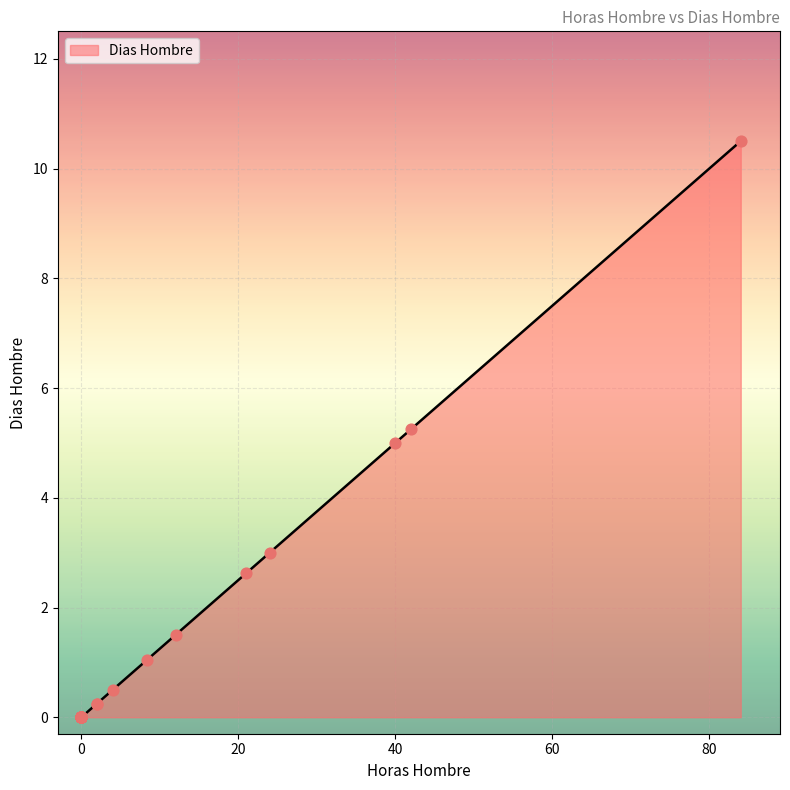

Between 3 and 6, which is larger?

6